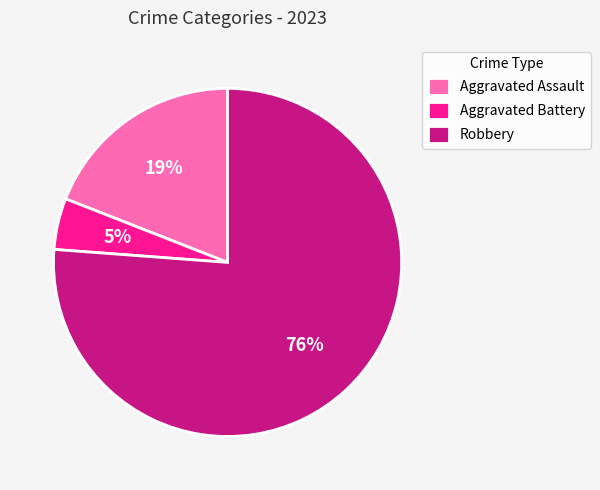

Do Aggravated Battery and Aggravated Assault together represent more than half of the pie?

No